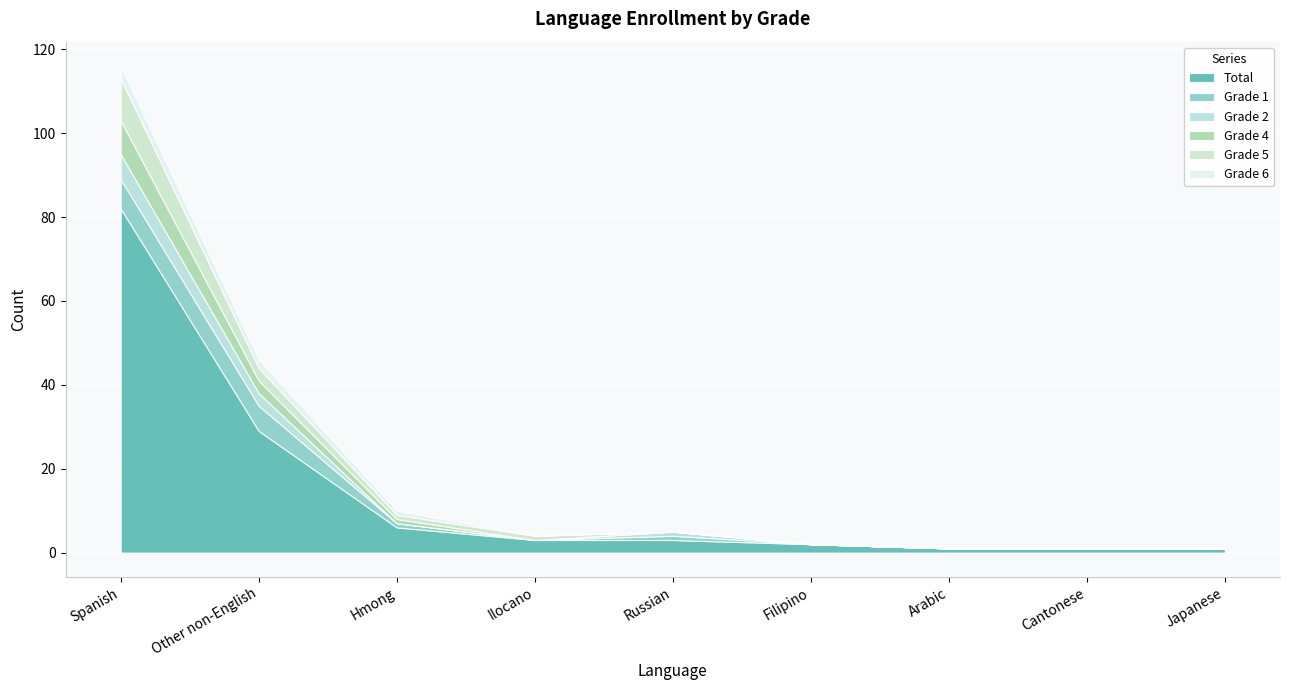

At which category is the sum across all series the highest?

Spanish